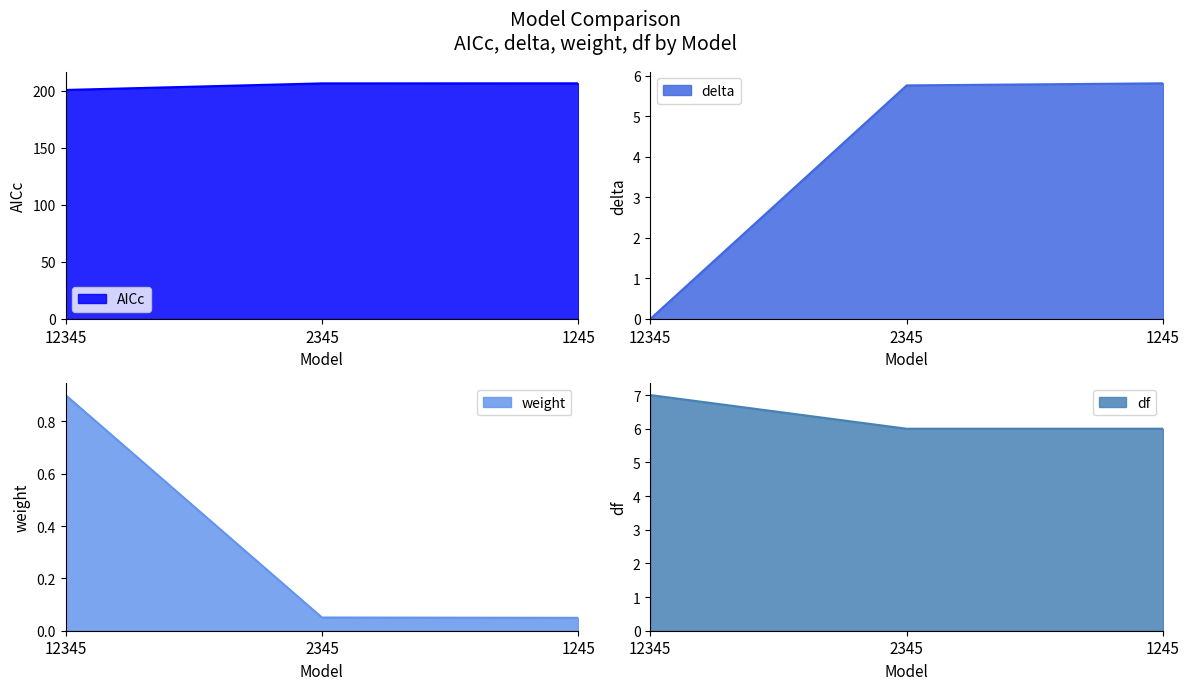

What is the value of the df point at the 2nd from the left?

6.0